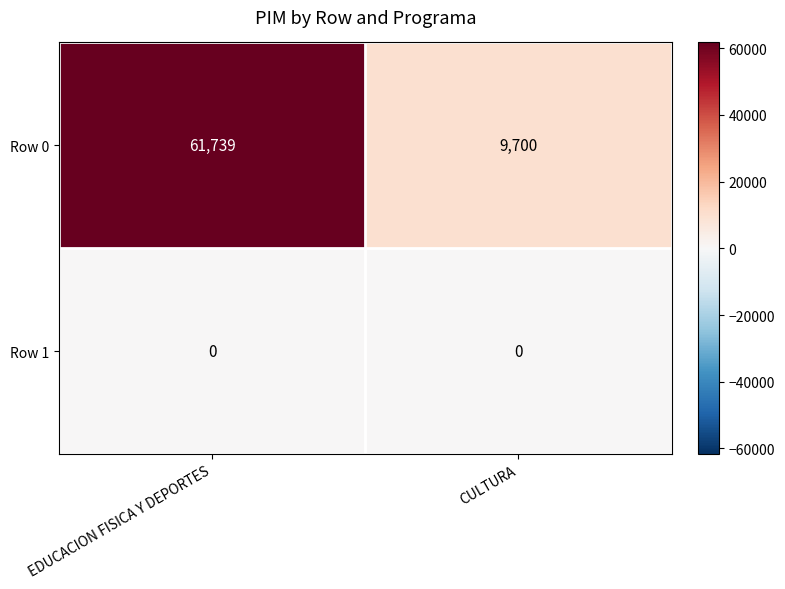

Read the Row 0 value at CULTURA.

9700